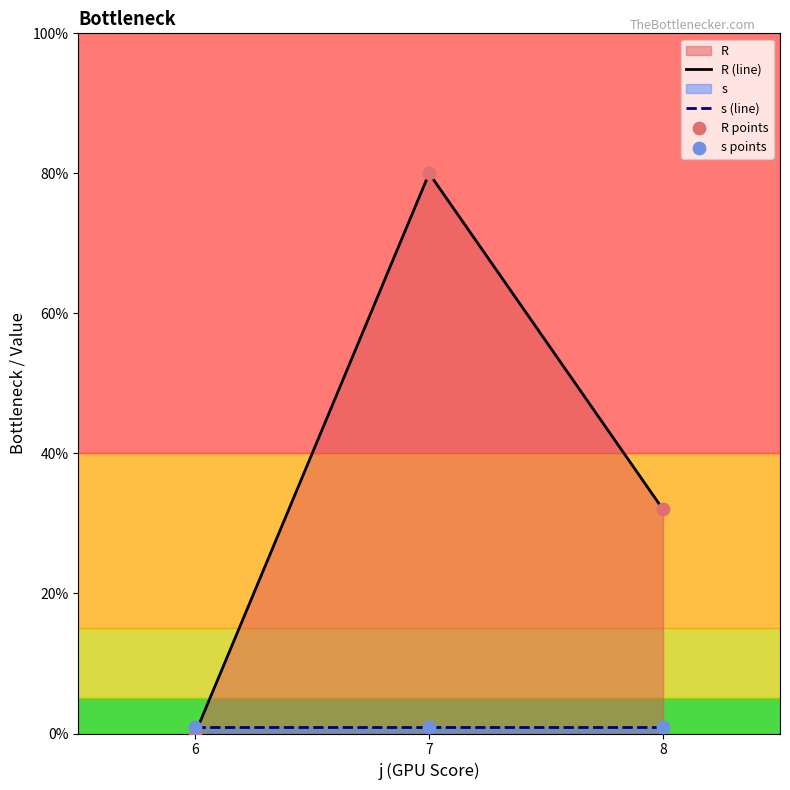

Which series has the widest spread of Y values?

R (line)